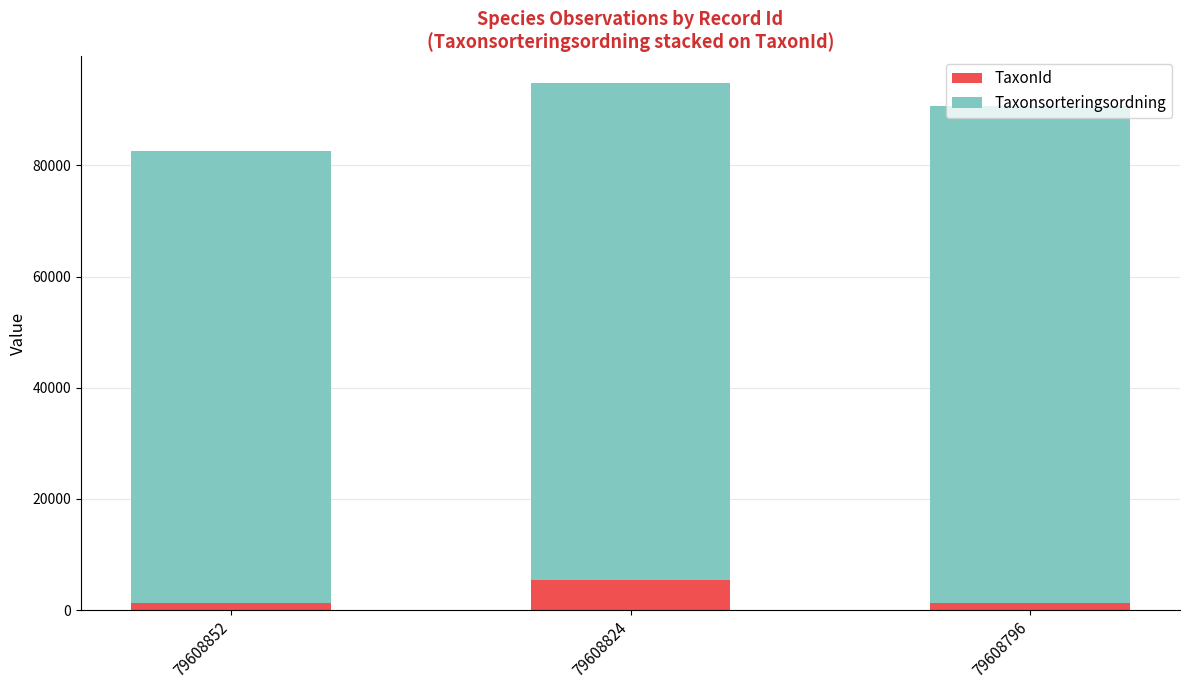

What is the average value of the TaxonId series?

2649